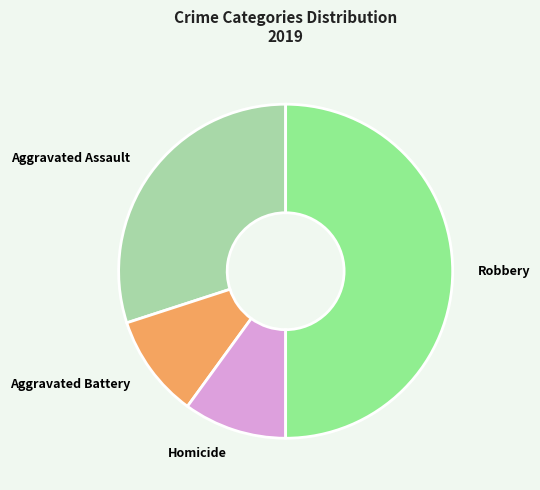

Is it true that Homicide is 4% of the pie?

False